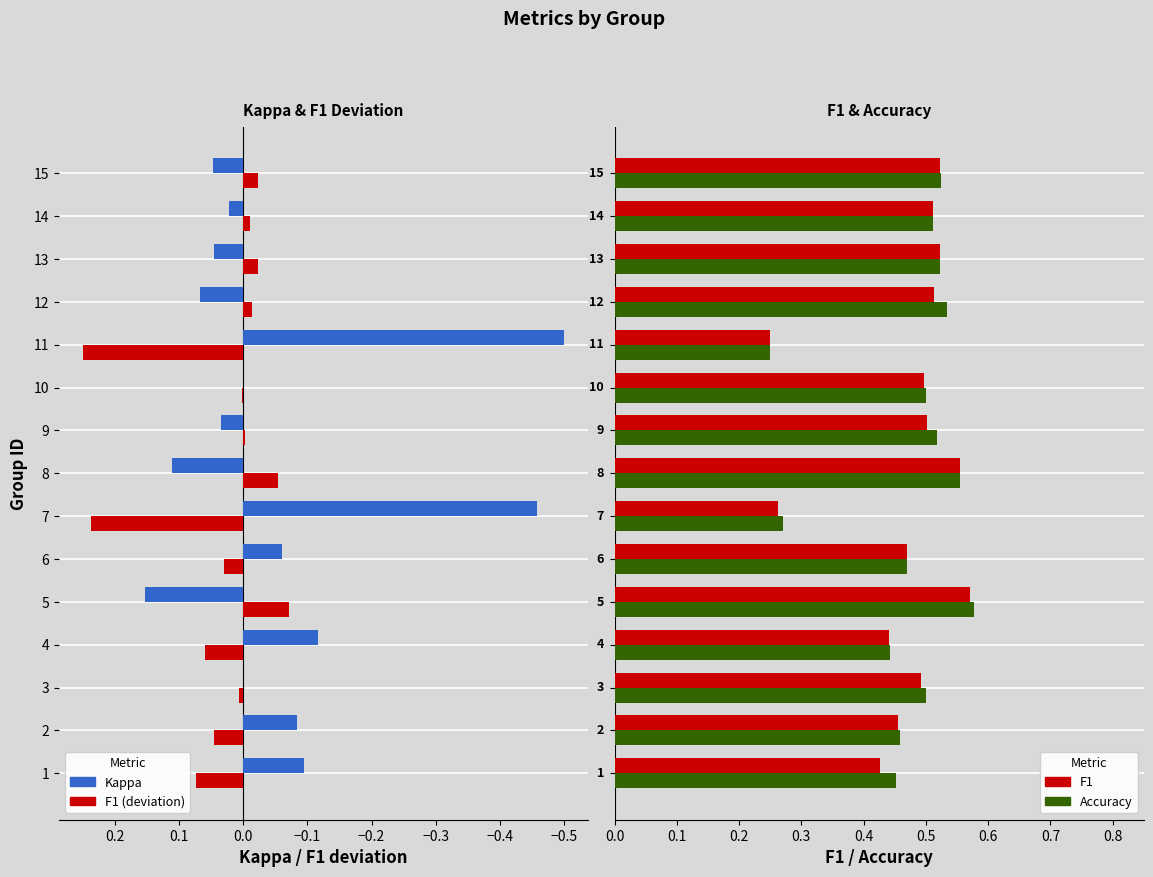

How many Accuracy values are between 0 and 1?

15